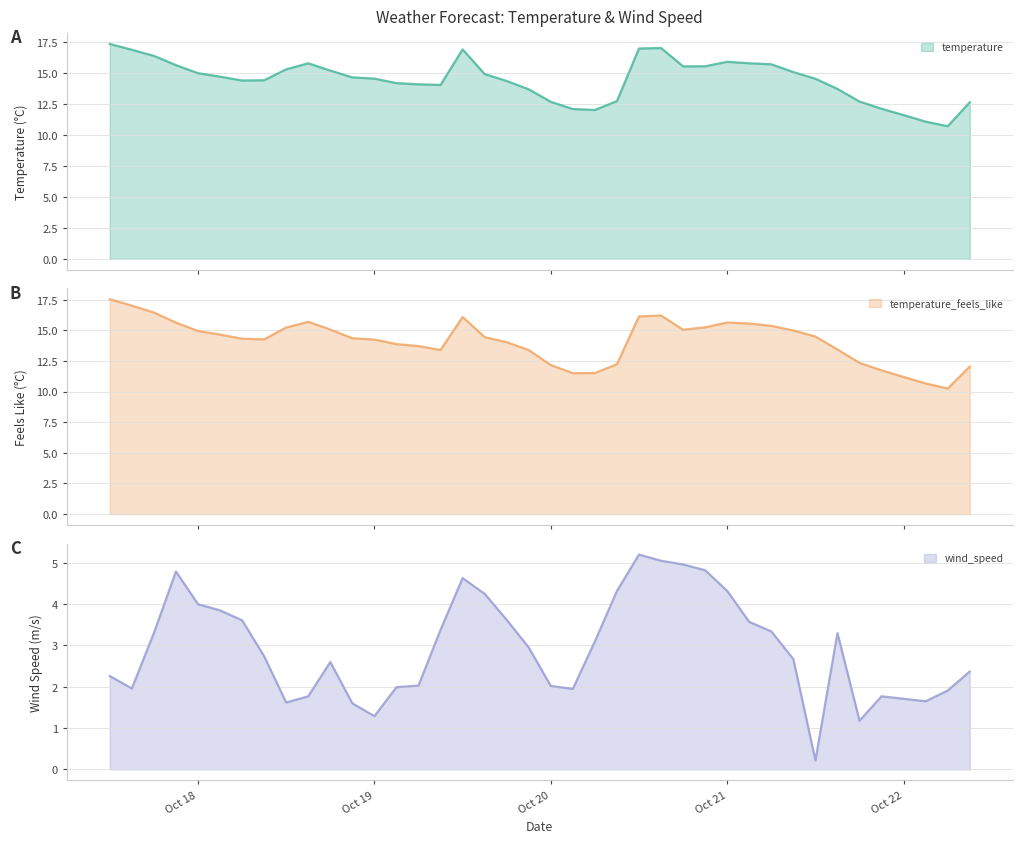

At 2024-10-18 09:00:00, list the series in order from largest to smallest.

temperature, temperature_feels_like, wind_speed